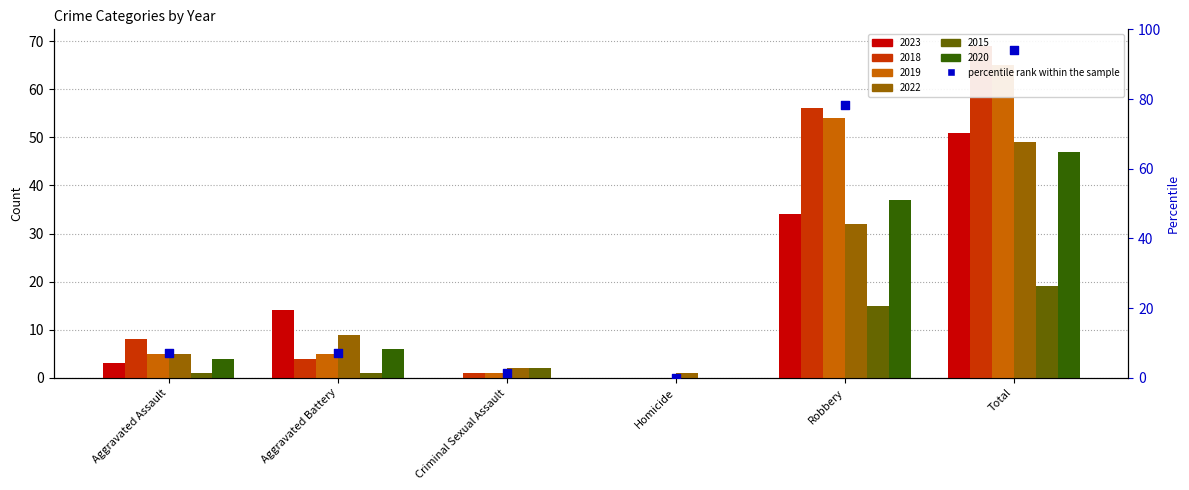

What is the ratio of the value at Aggravated Assault to the value at Criminal Sexual Assault?

5.0